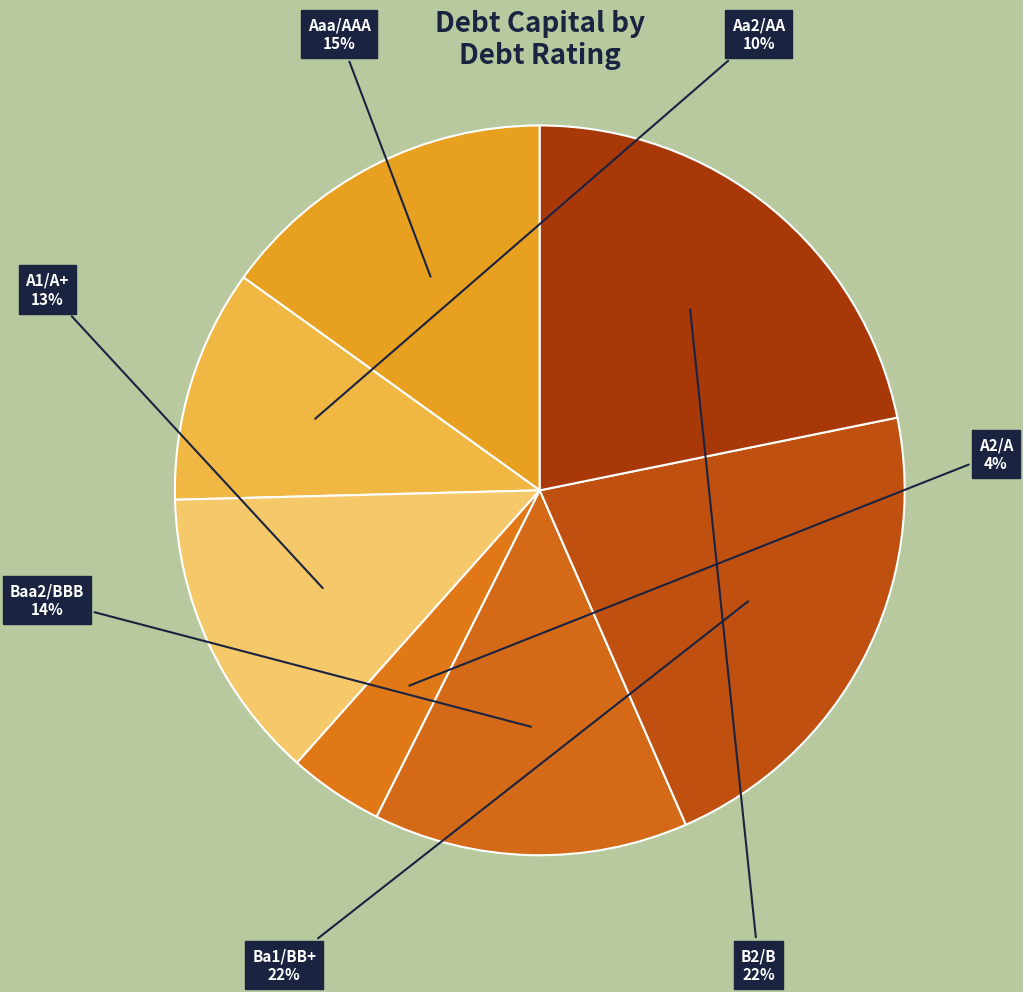

How many slices are in this pie chart?

7